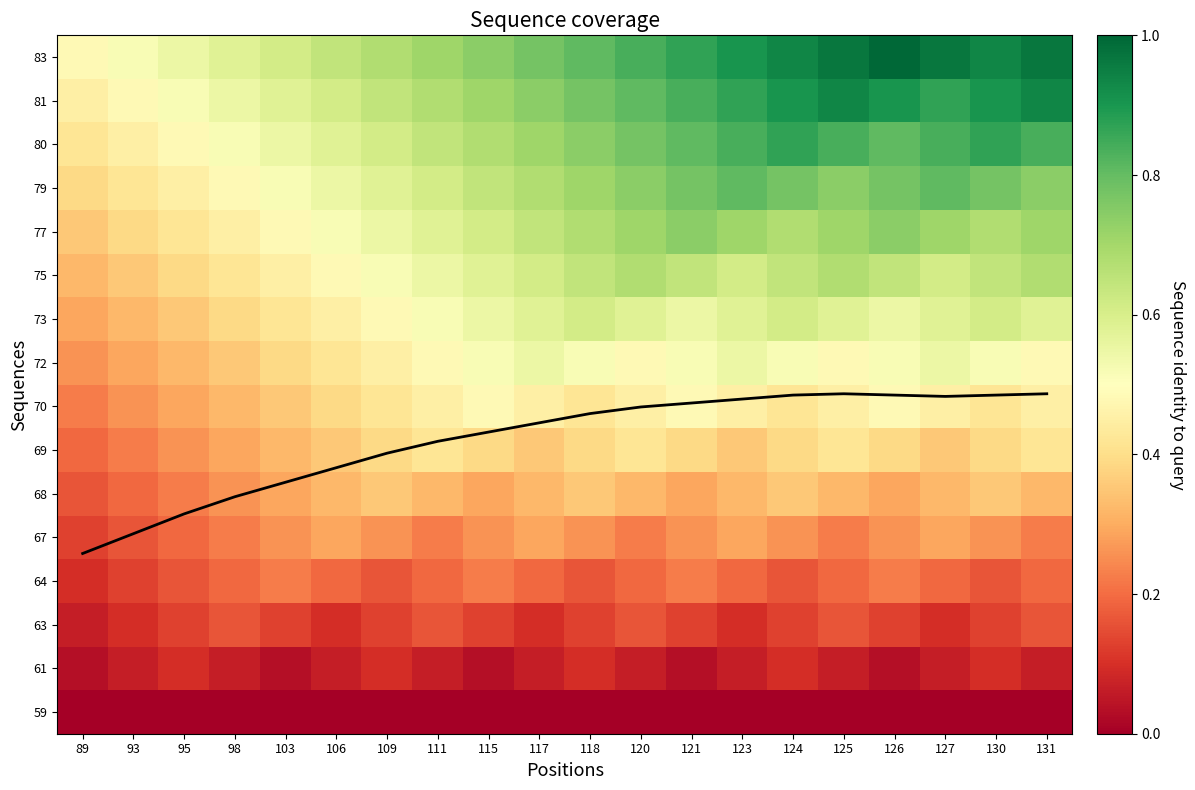

Rank the series by their maximum value, from highest to lowest.

mean coverage, 83, 81, 80, 79, 77, 75, 73, 72, 70, 69, 68, 67, 64, 63, 61, 59